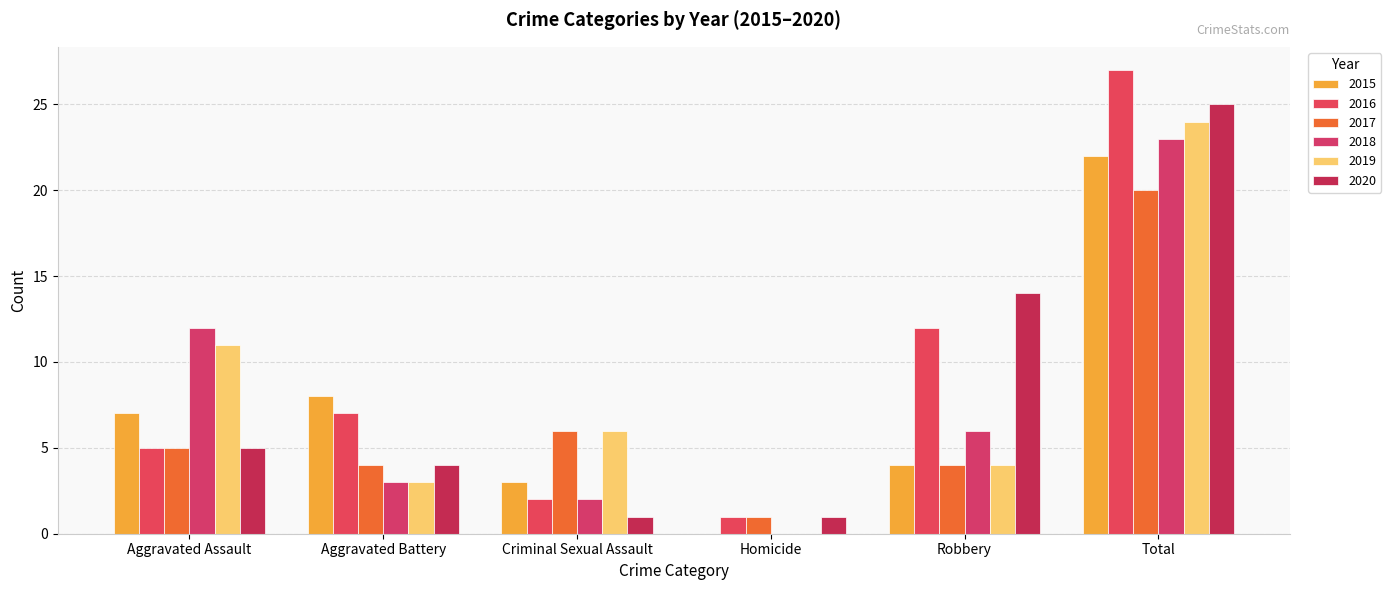

Reading left to right, list all the values displayed in this chart.

2015: Aggravated Assault=7	Aggravated Battery=8	Criminal Sexual Assault=3	Homicide=0	Robbery=4	Total=22
2016: Aggravated Assault=5	Aggravated Battery=7	Criminal Sexual Assault=2	Homicide=1	Robbery=12	Total=27
2017: Aggravated Assault=5	Aggravated Battery=4	Criminal Sexual Assault=6	Homicide=1	Robbery=4	Total=20
2018: Aggravated Assault=12	Aggravated Battery=3	Criminal Sexual Assault=2	Homicide=0	Robbery=6	Total=23
2019: Aggravated Assault=11	Aggravated Battery=3	Criminal Sexual Assault=6	Homicide=0	Robbery=4	Total=24
2020: Aggravated Assault=5	Aggravated Battery=4	Criminal Sexual Assault=1	Homicide=1	Robbery=14	Total=25